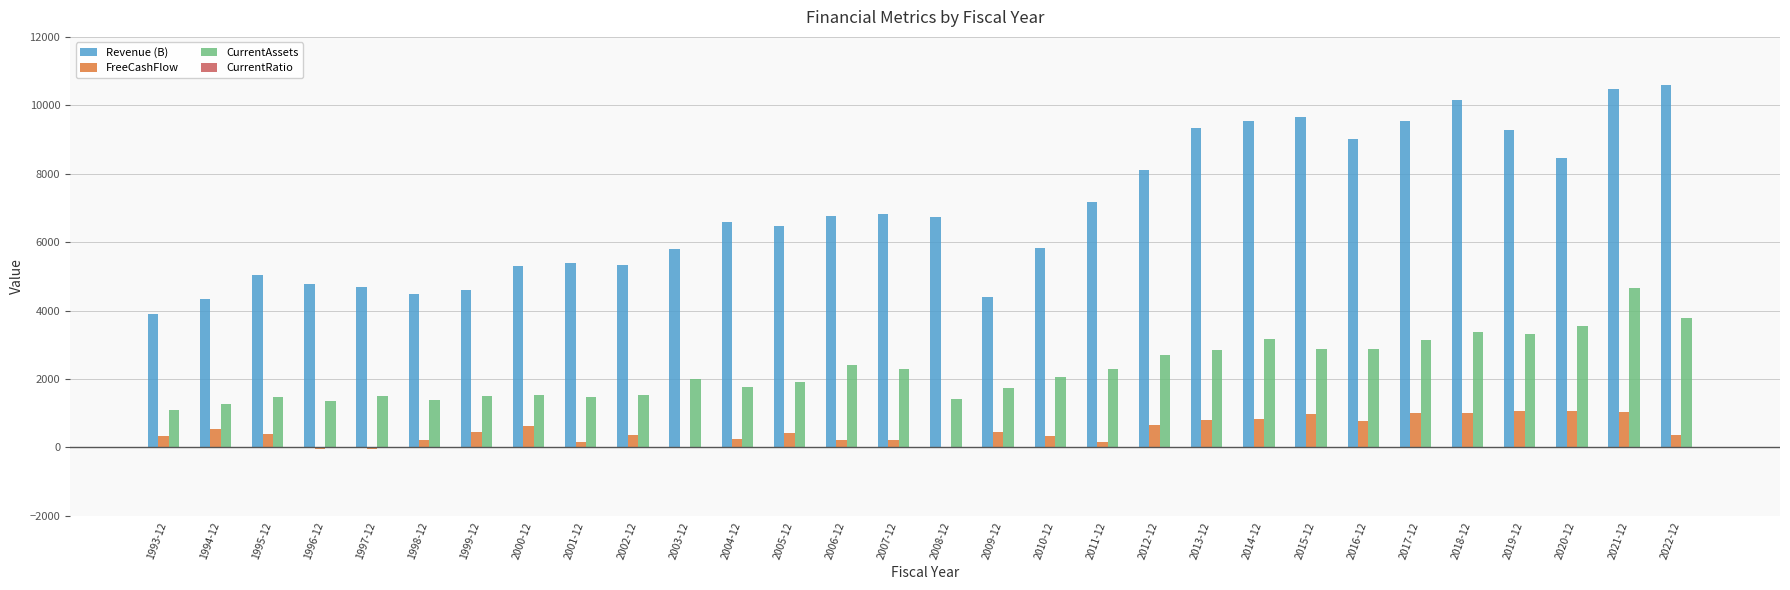

Count the number of data series in this chart.

4